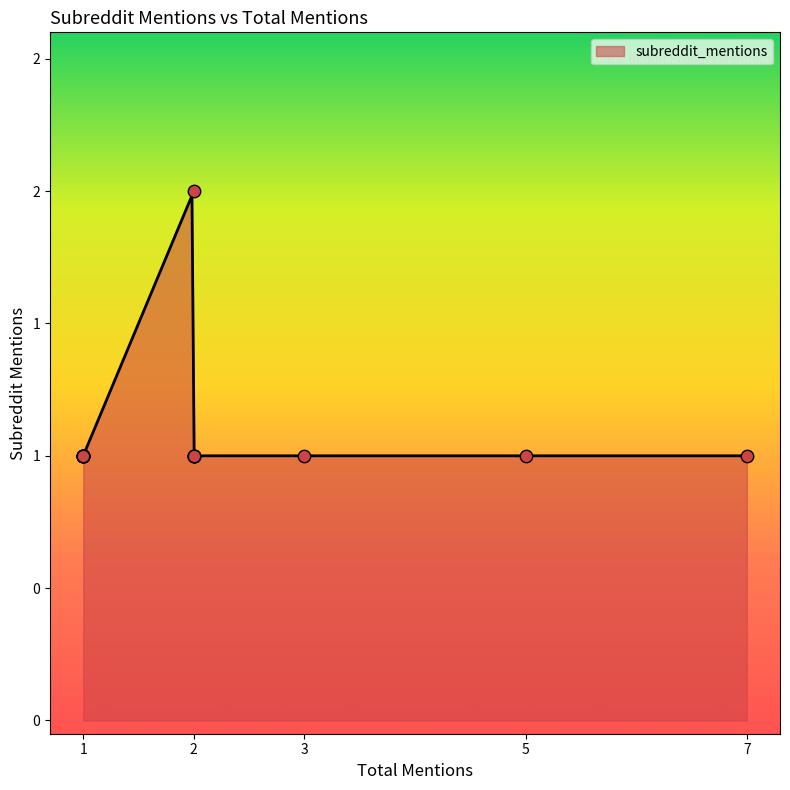

Between 2 and 1, which is larger?

2